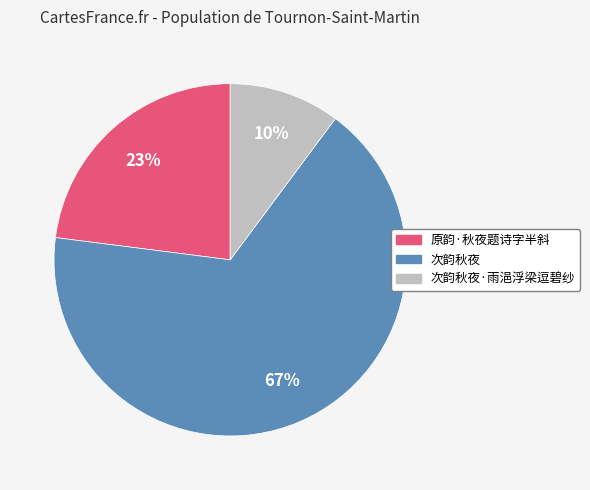

To the nearest percent, what is the difference between the largest and smallest slice percentages?

57%